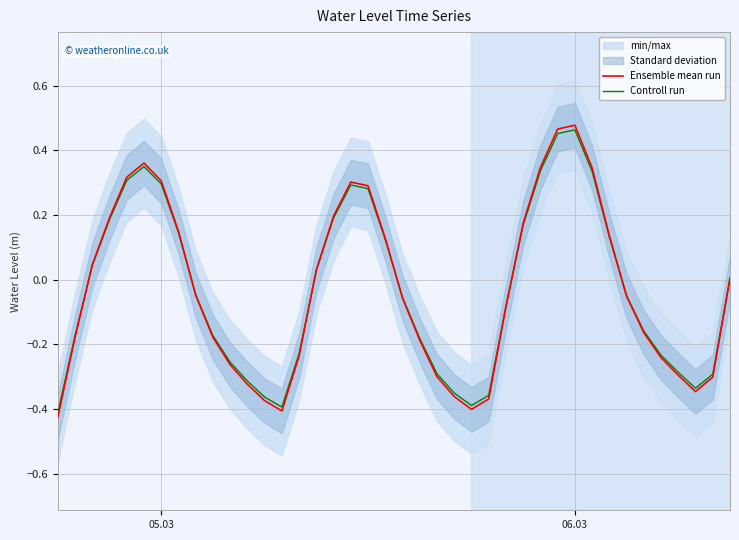

List the series in order of their overall mean, lowest first.

Ensemble mean run, Controll run